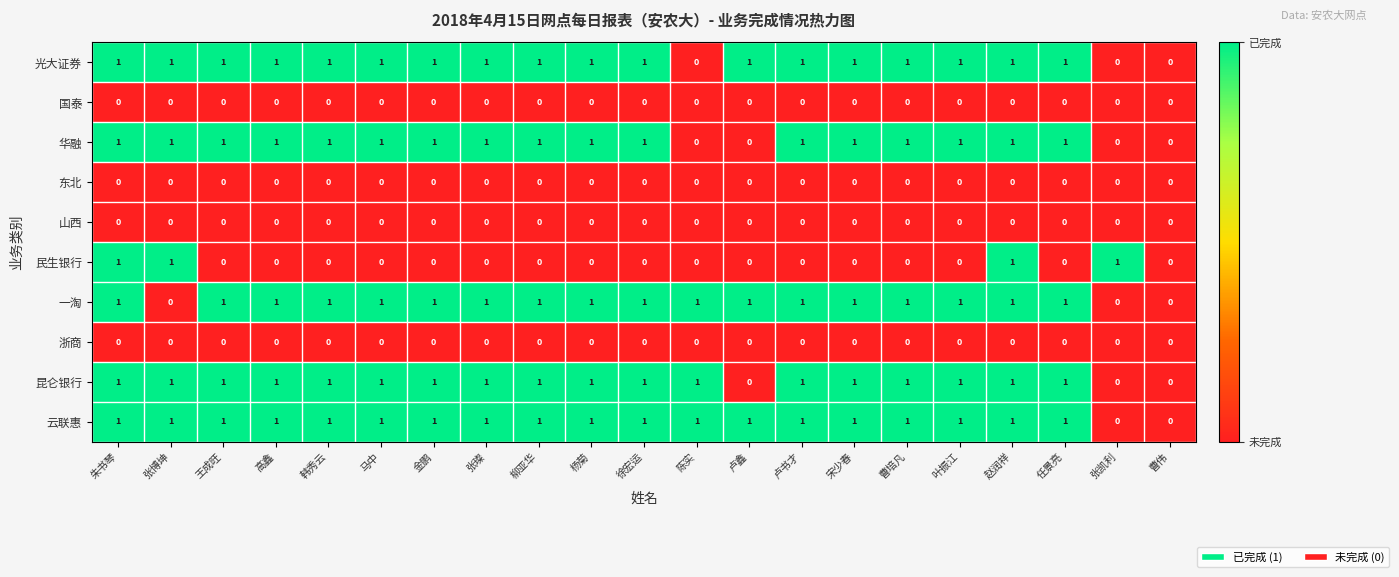

Which series has the largest total across all categories?

云联惠